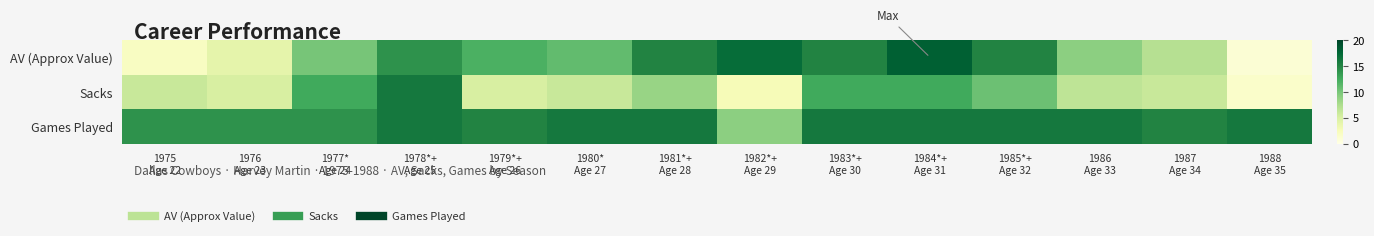

Between 1984*+ Age 31 and 1988 Age 35, which series saw the biggest shift?

AV (Approx Value)